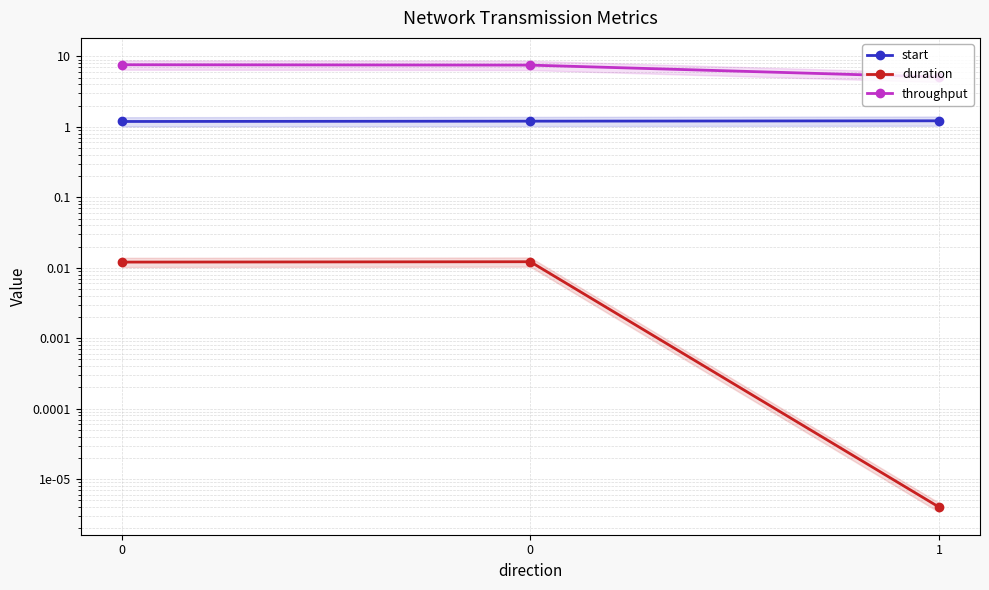

Reading right to left, what are all the values shown in this chart?

start: 1=1.2	0=1.2	0=1.2
duration: 1=0.0	0=0.0	0=0.0
throughput: 1=5.1	0=7.5	0=7.6